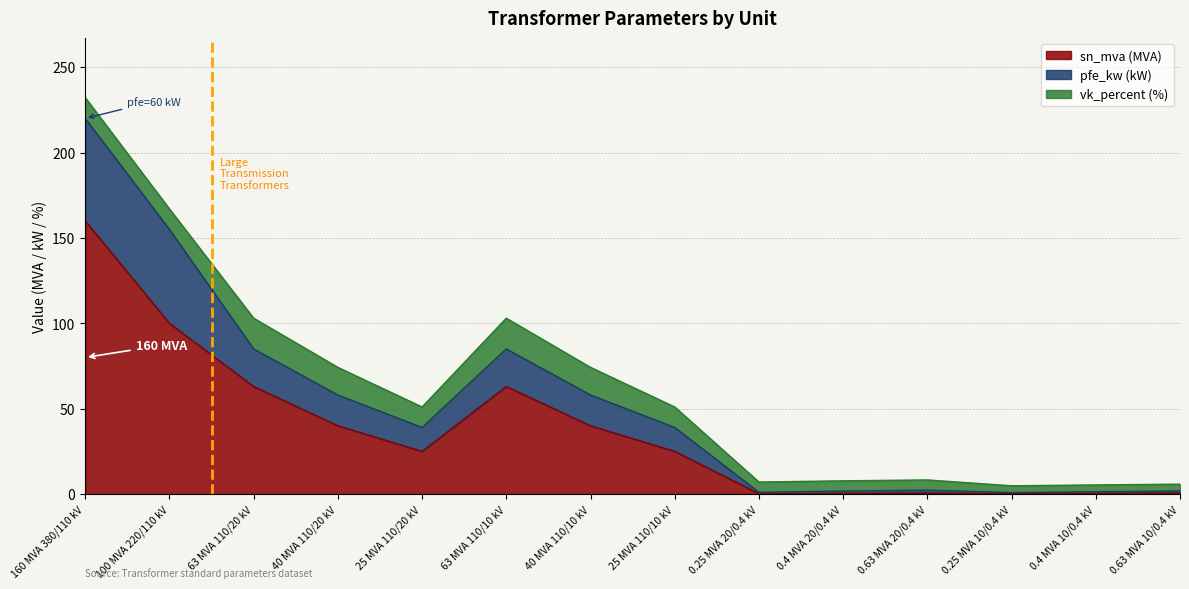

At which label is sn_mva closest to 80?

63 MVA 110/20 kV